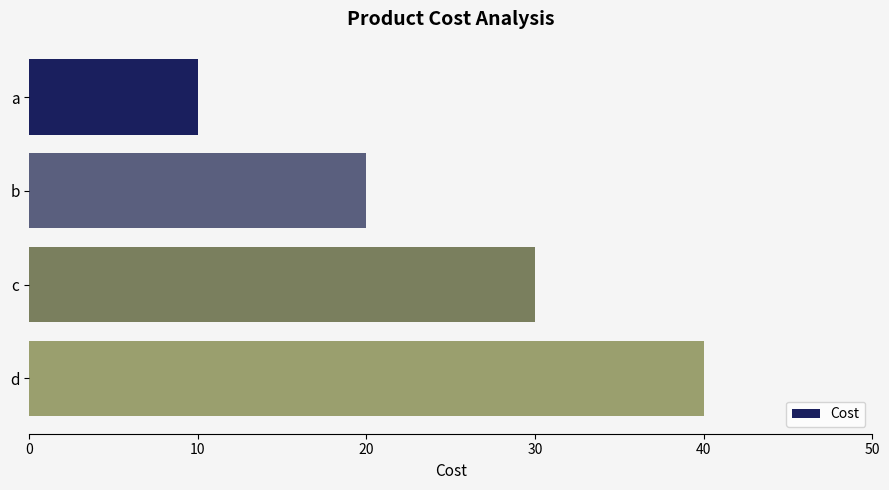

What is the sum of all values?

100